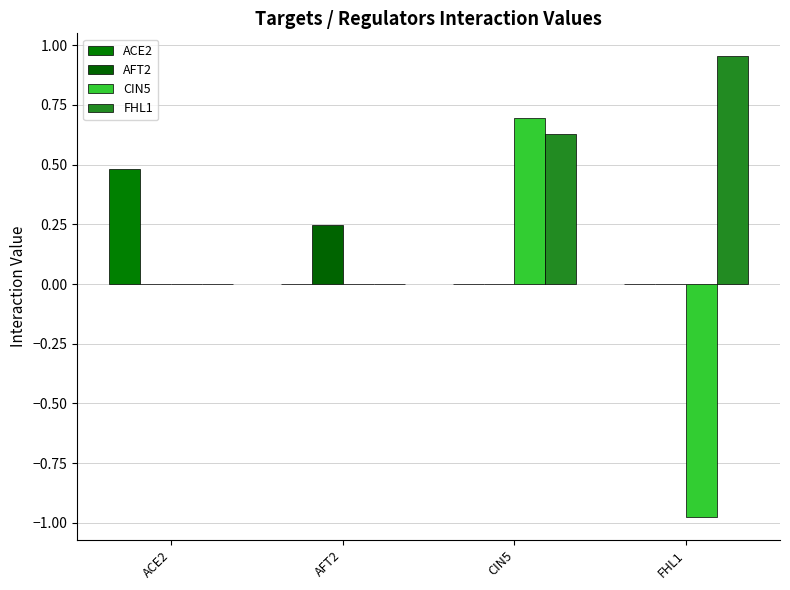

How many categories are shown in the chart?

4